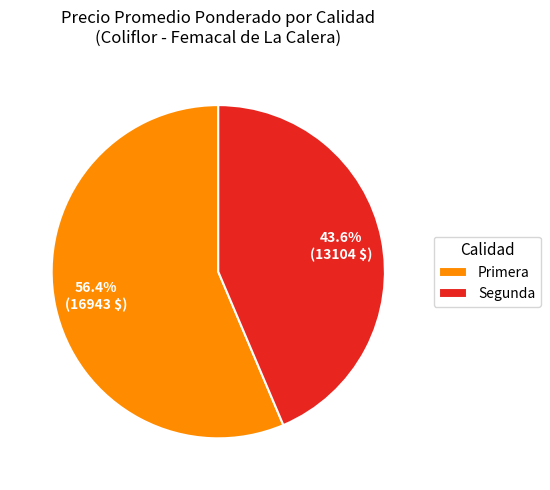

Do Primera and Segunda together represent more than half of the pie?

Yes